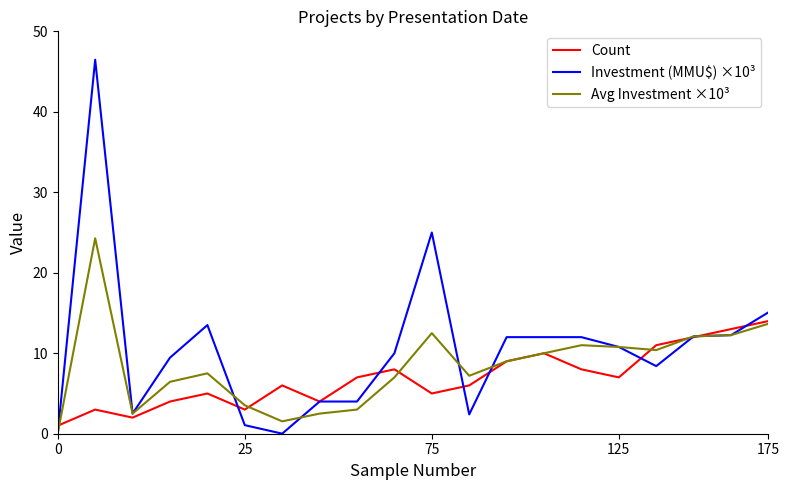

Which series has the widest spread of values?

Investment (MMU$) ×10³